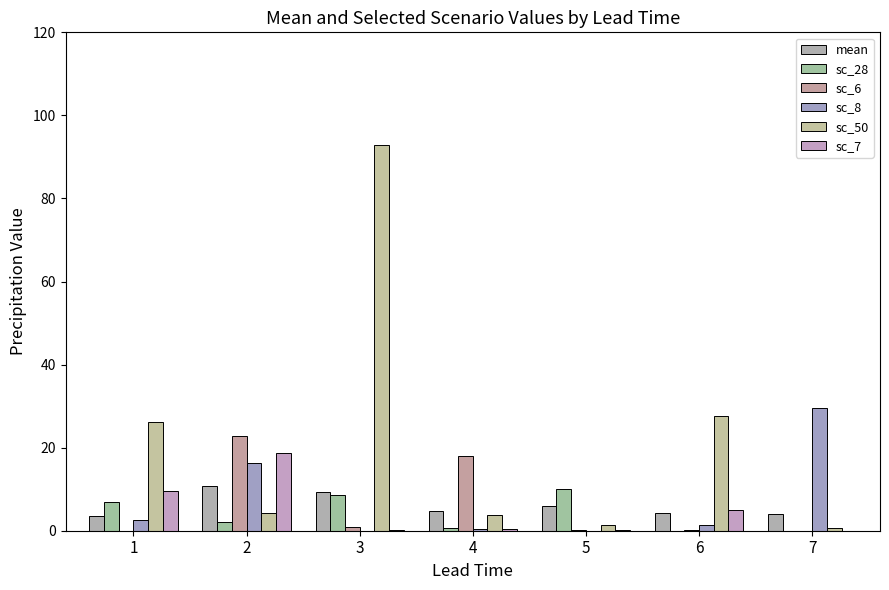

What is the difference between the maximum and minimum values in the mean series?

7.3